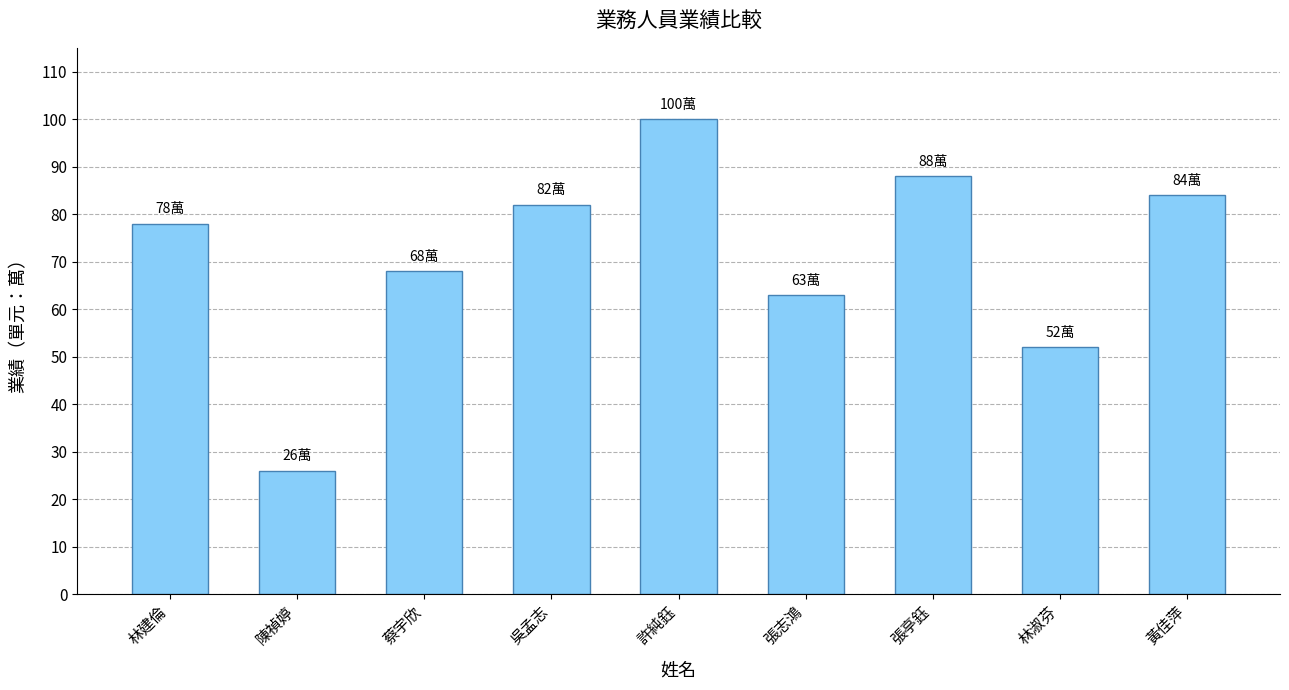

List the labels in order of value, largest first.

許純鈺, 張亭鈺, 黃佳萍, 吳孟志, 林建倫, 蔡宇欣, 張志鴻, 林淑芬, 陳禎婷